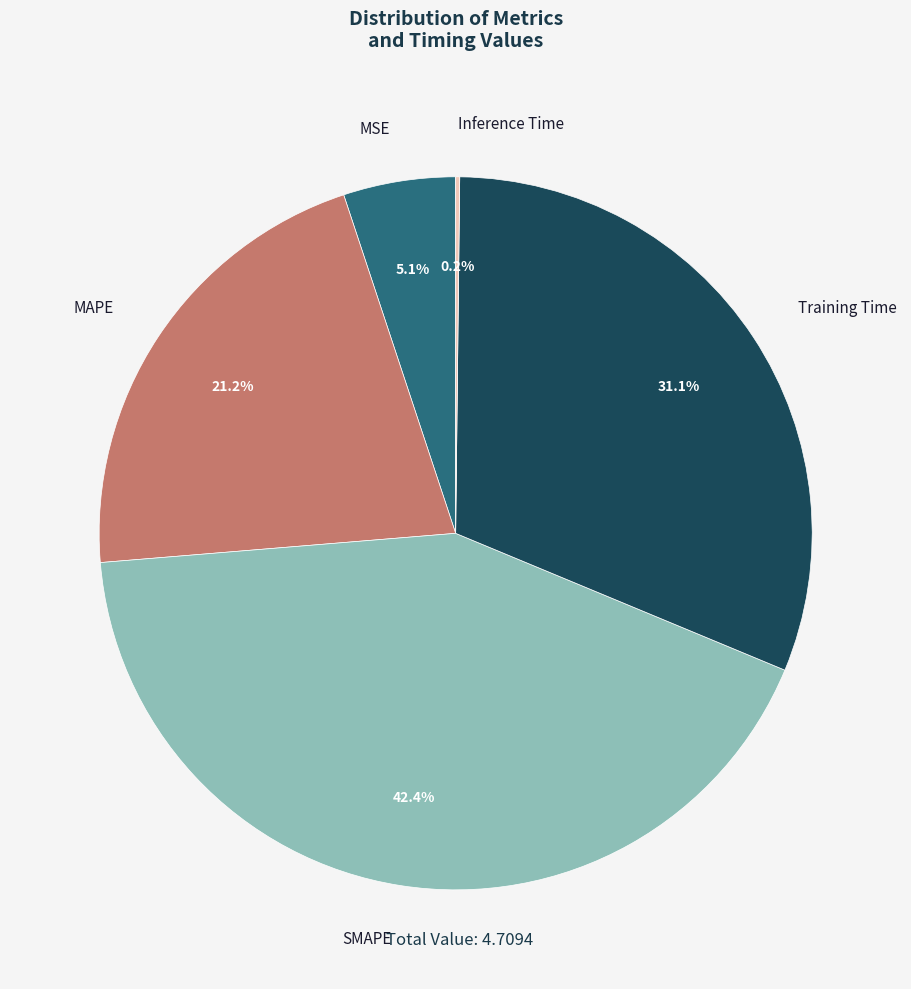

Which category has the biggest portion of the pie?

SMAPE